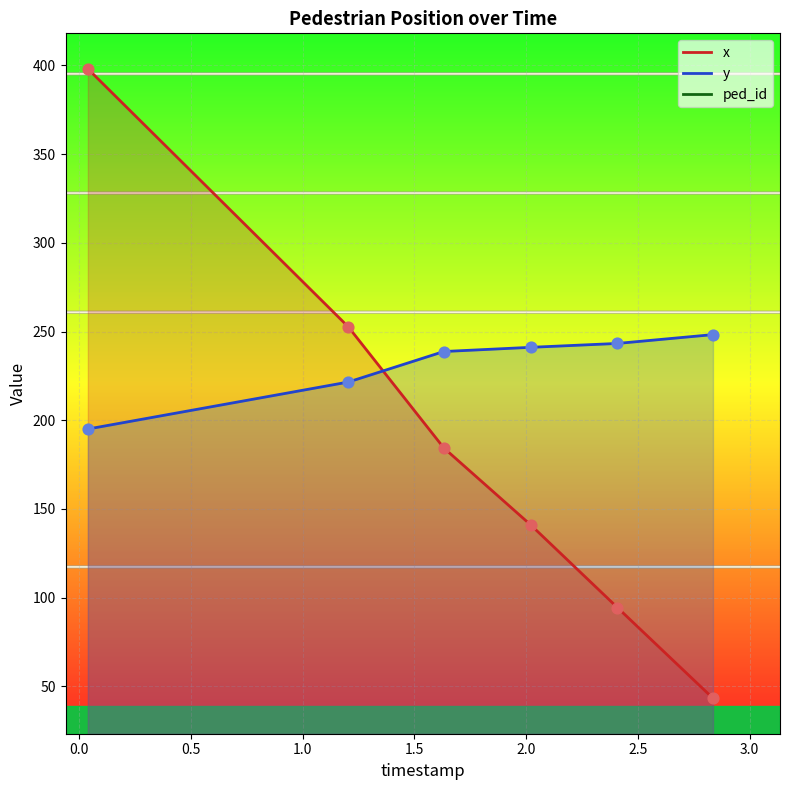

Which series has the largest Y range (max minus min)?

x